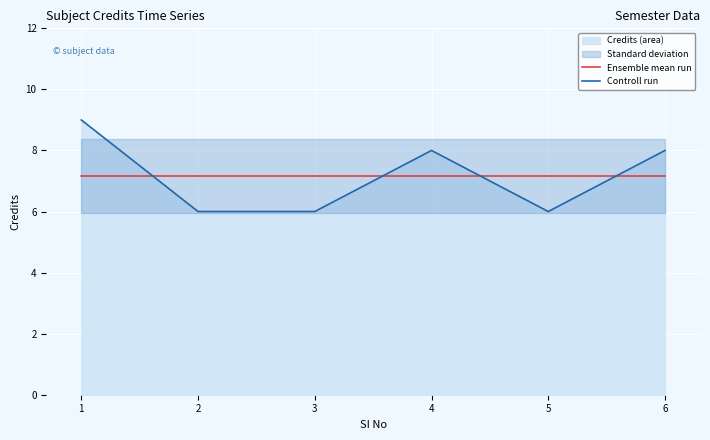

Which category has the lowest value in the Controll run series?

2